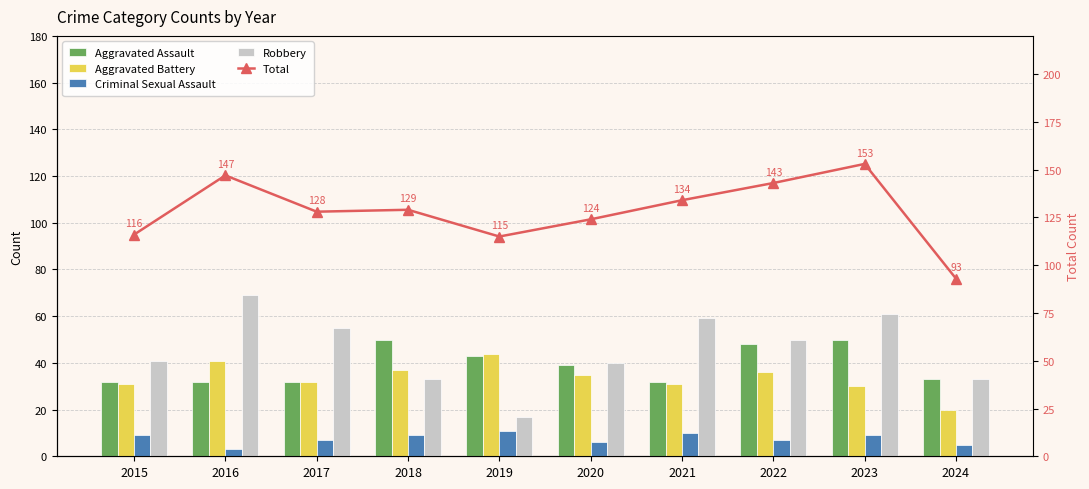

At how many categories does at least one series exceed 115?

8